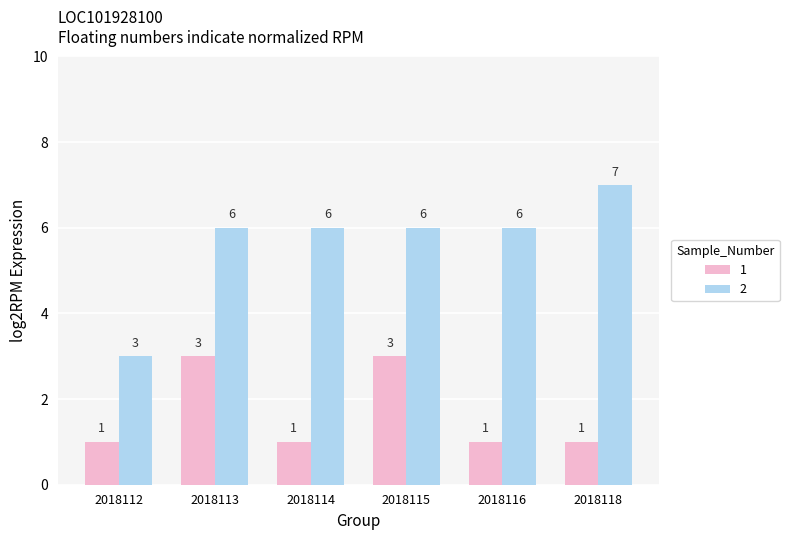

Reading right to left, extract all data points from this chart.

1: 2018118=1	2018116=1	2018115=3	2018114=1	2018113=3	2018112=1
2: 2018118=7	2018116=6	2018115=6	2018114=6	2018113=6	2018112=3